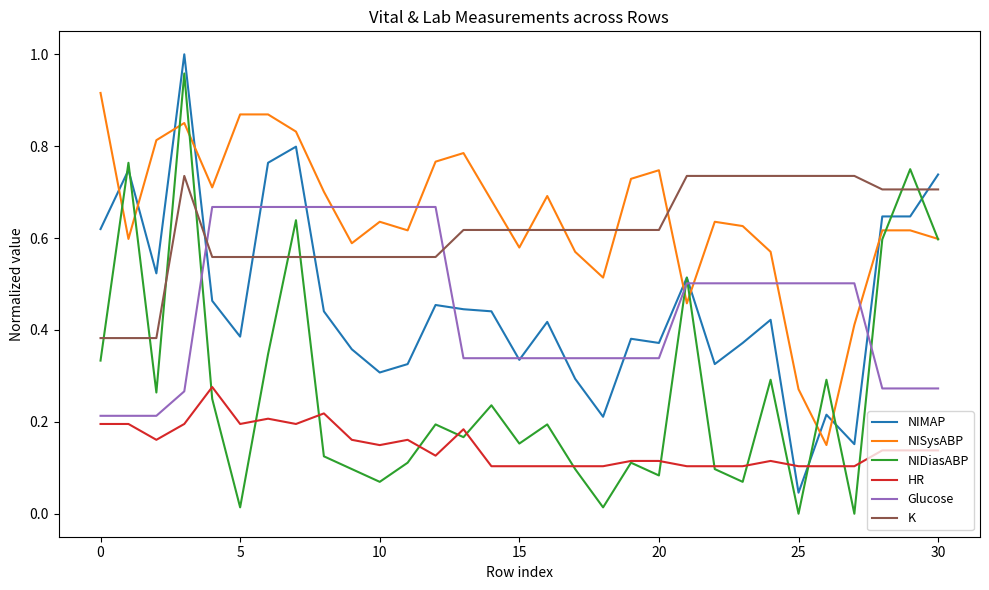

Which series has the largest range (max minus min)?

NIDiasABP